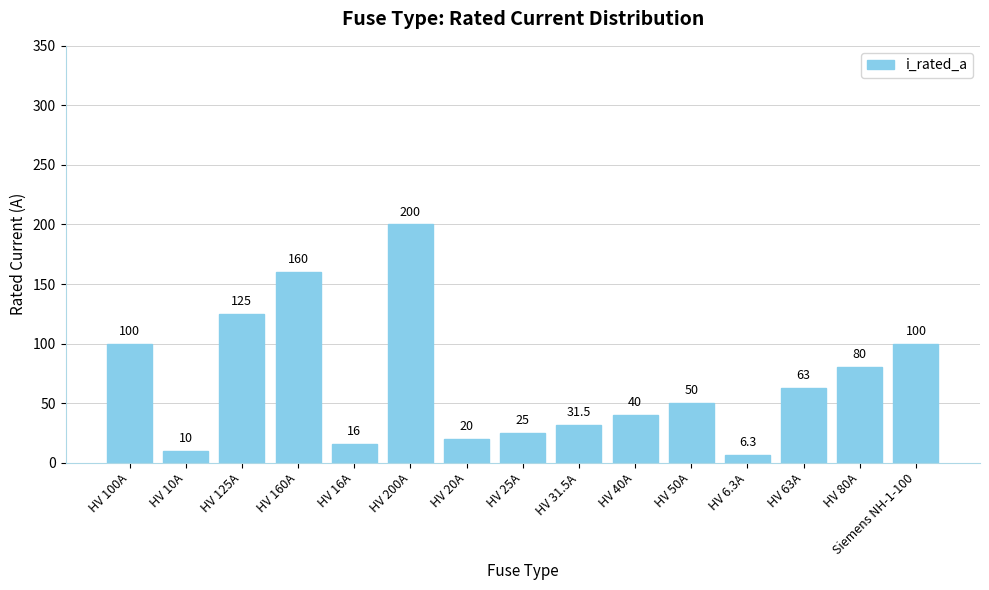

Where does the data first go above 50?

HV 100A